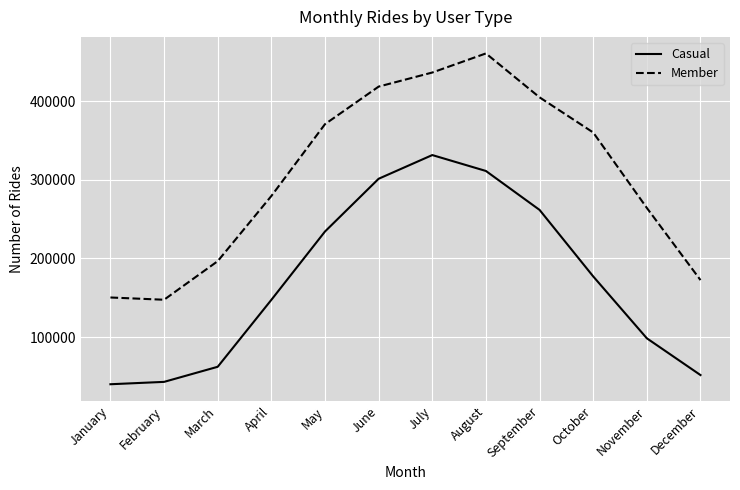

Reading left to right, extract all data points from this chart.

Casual: 40007	43016	62201	147285	234181	301230	331358	311130	261635	177071	98392	51672
Member: 150293	147429	196477	279305	370646	418388	436292	460563	404736	360042	264126	172401